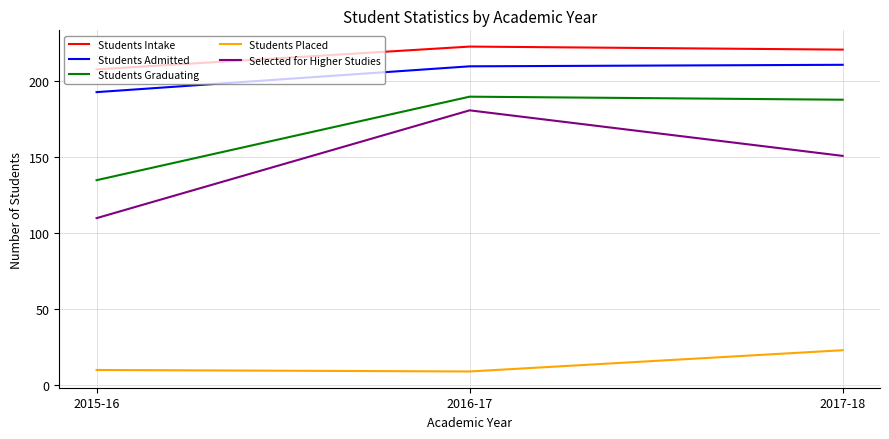

Does the chart have visible grid lines?

Yes